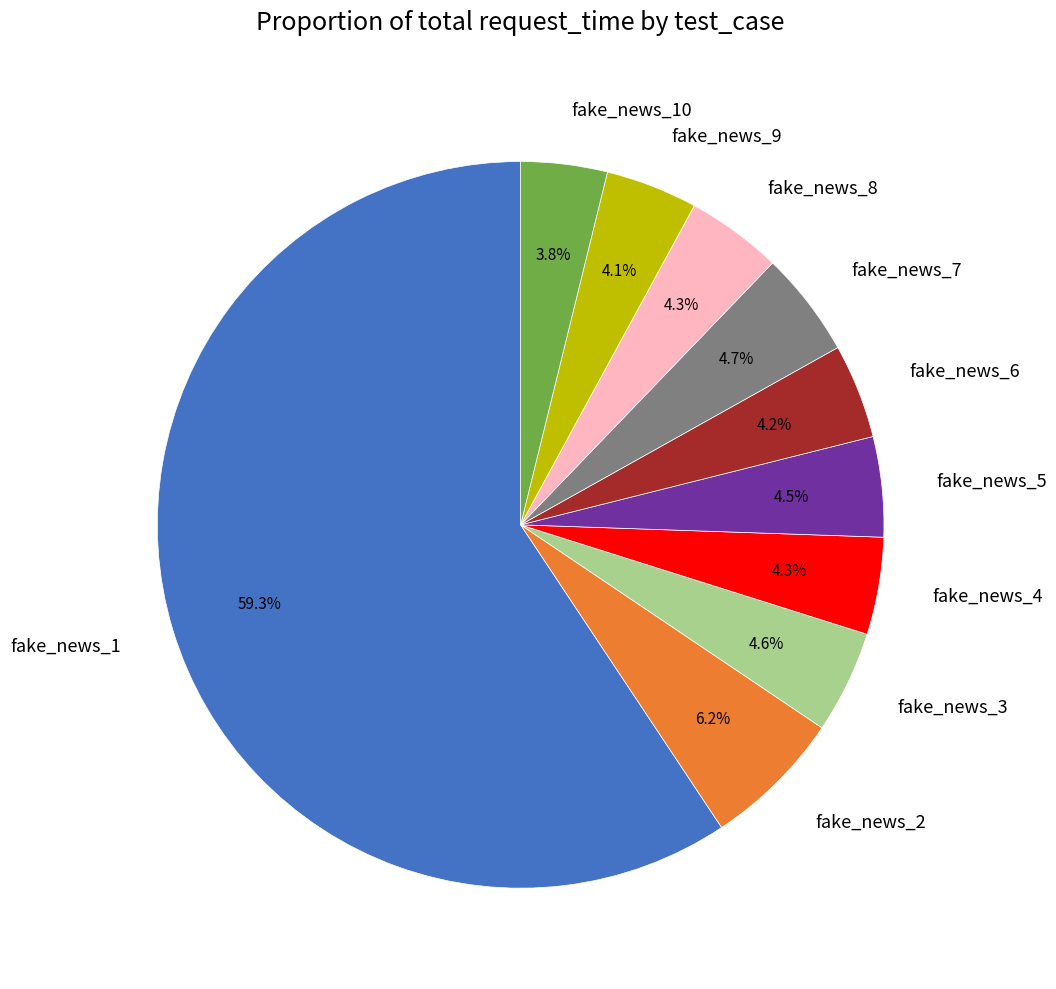

Is it true that fake_news_7 is 14% of the pie?

False